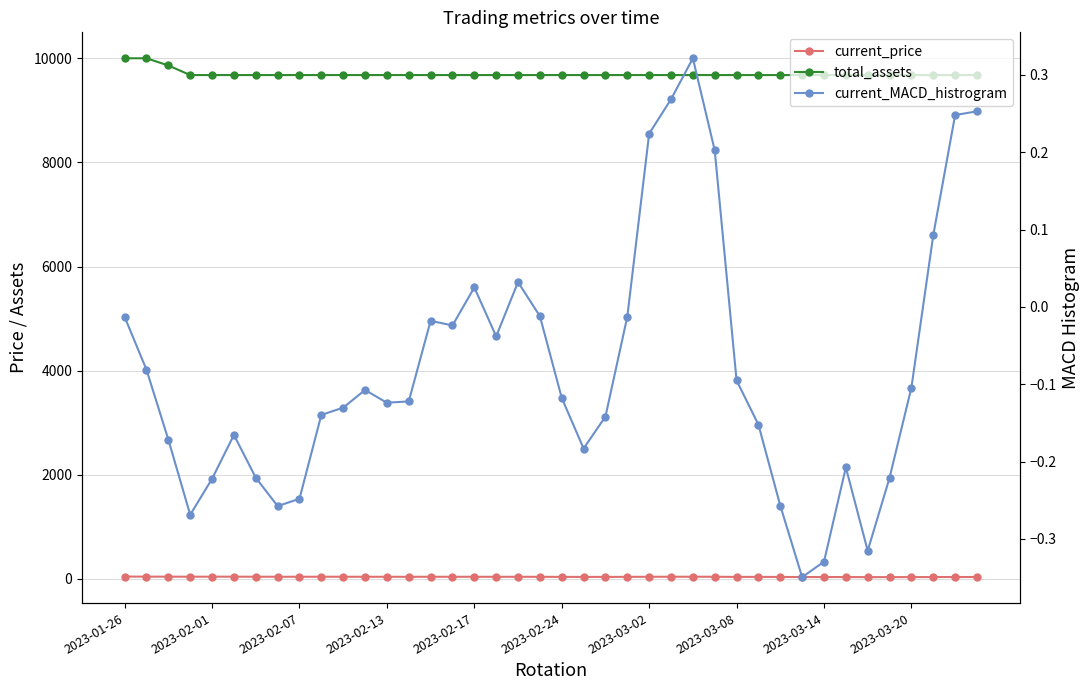

What is the highest value of the current_price series?

45.7